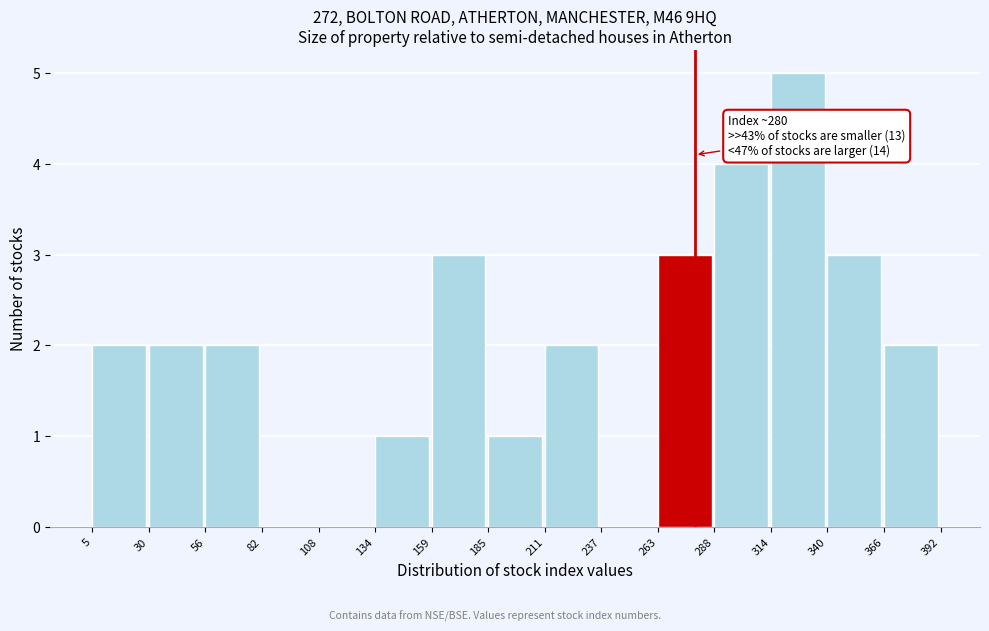

Over which range of the x-axis is the bar tallest?

314 to 340